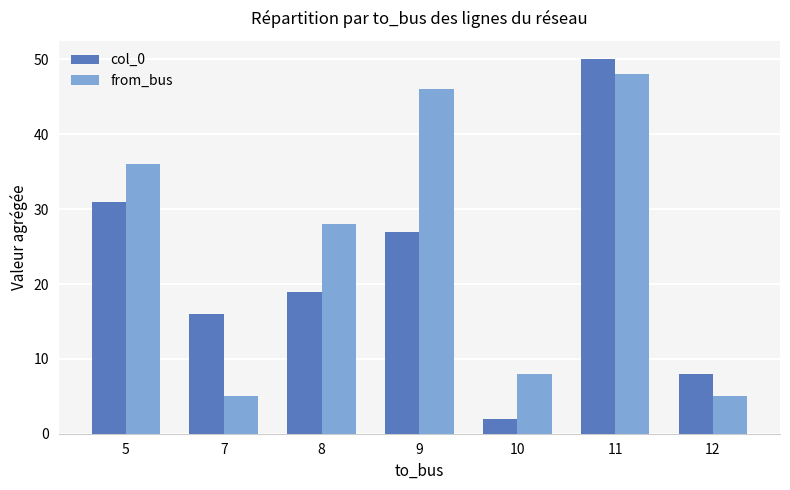

Does the chart contain stacked bars?

No